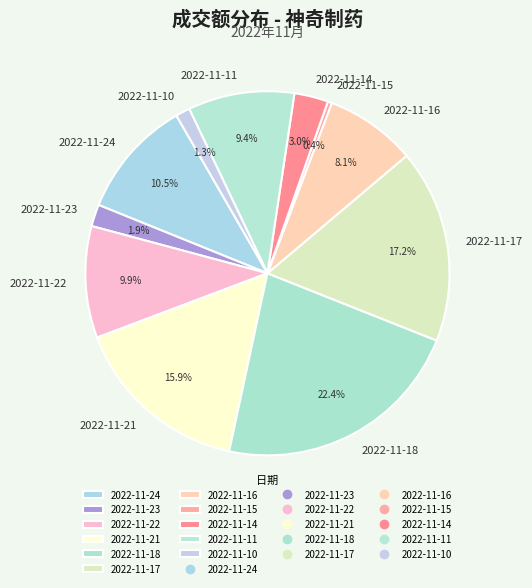

Is the sum of 2022-11-14 and 2022-11-15 greater than half?

No